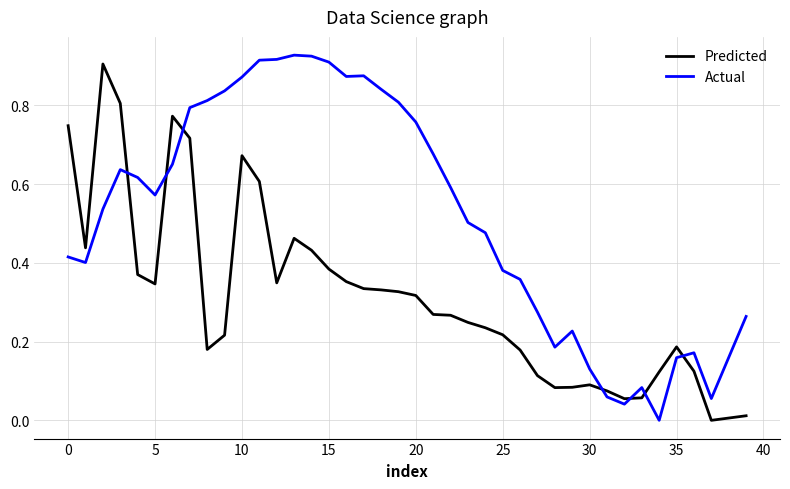

True or false: Actual and Predicted intersect in this chart.

True